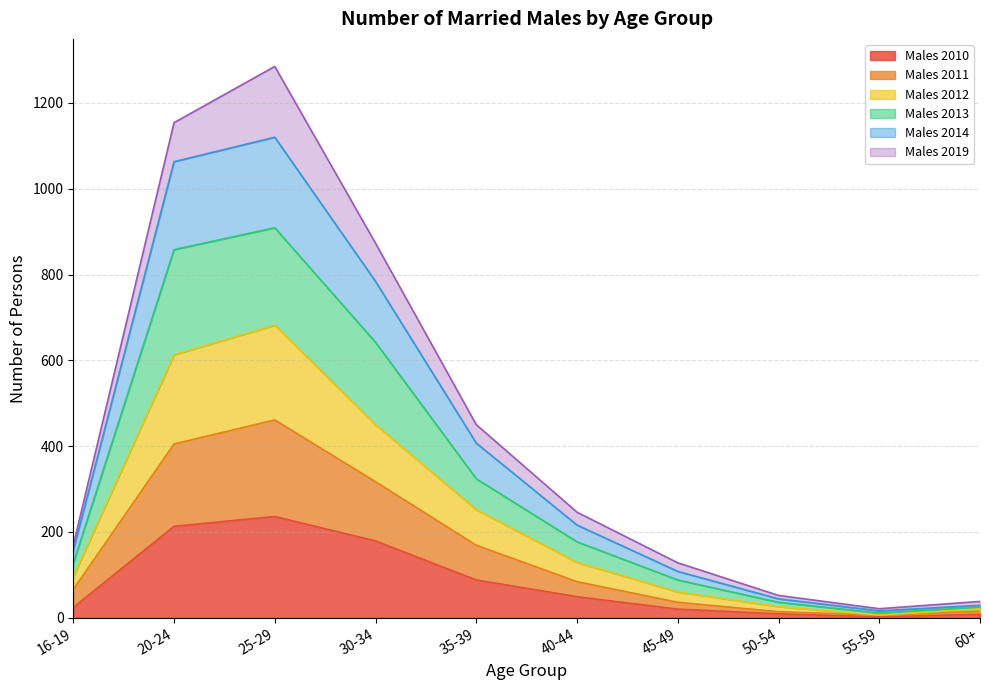

True or false: Males 2012 has more than 2 interior local peaks.

False